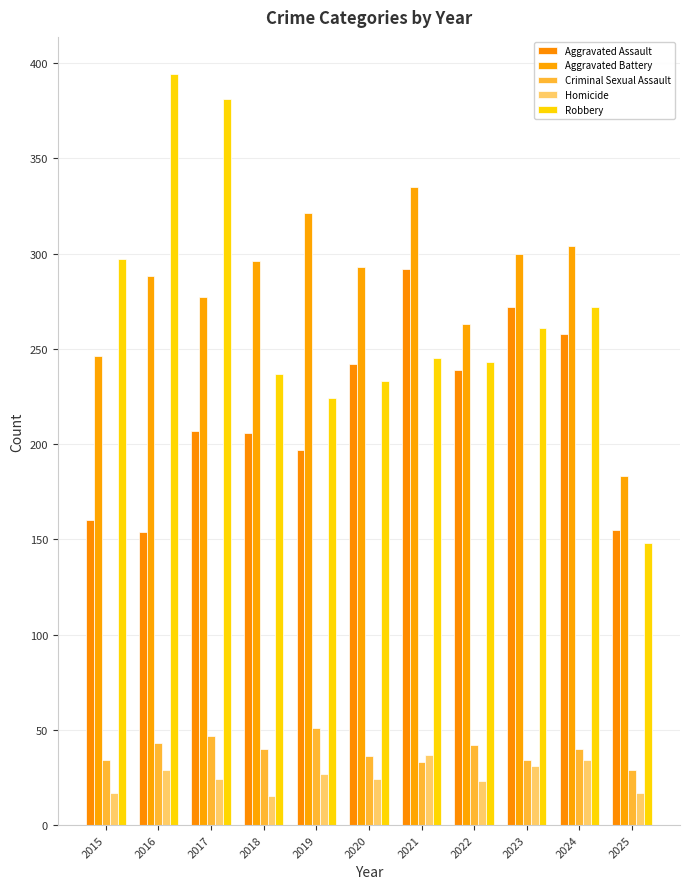

At how many categories does at least one series exceed 185?

10